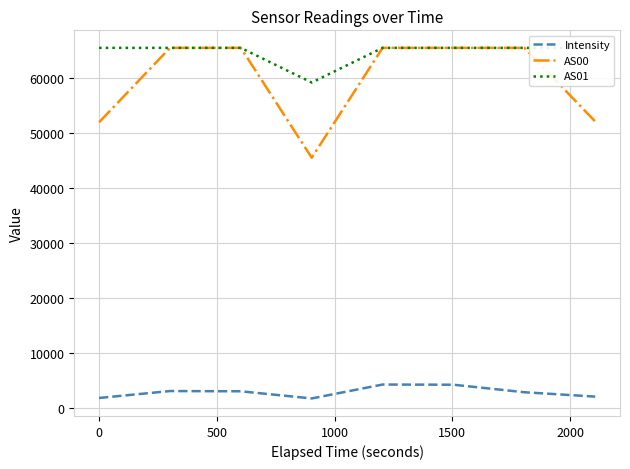

Does the chart have visible grid lines?

Yes